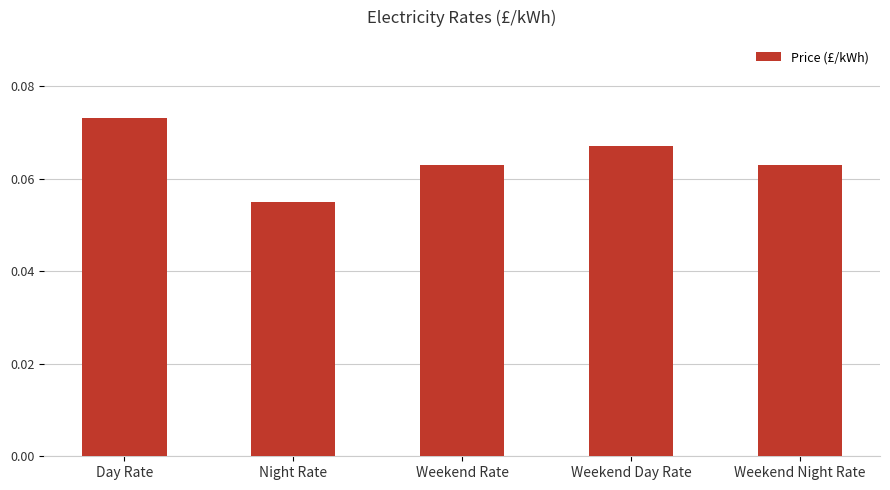

Count the values in the range 0 to 1.

5